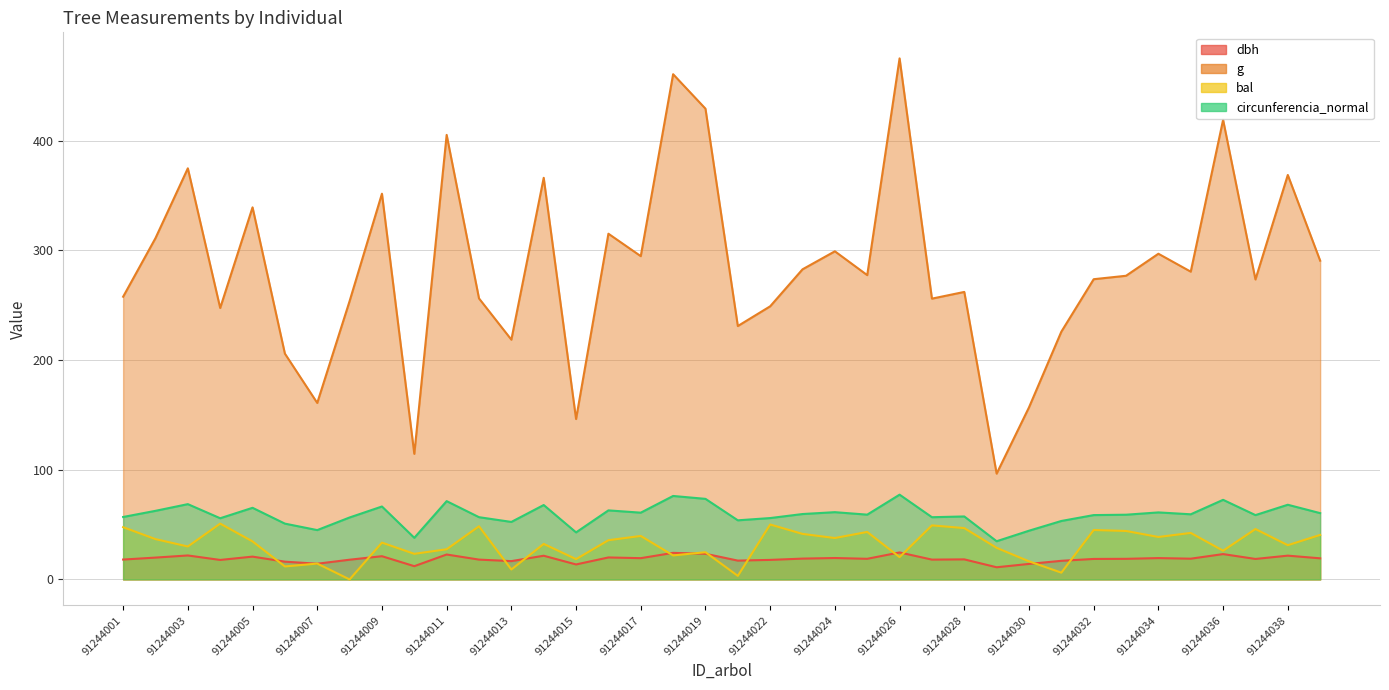

The value of g at 91244036 is 235.8. True or false?

False